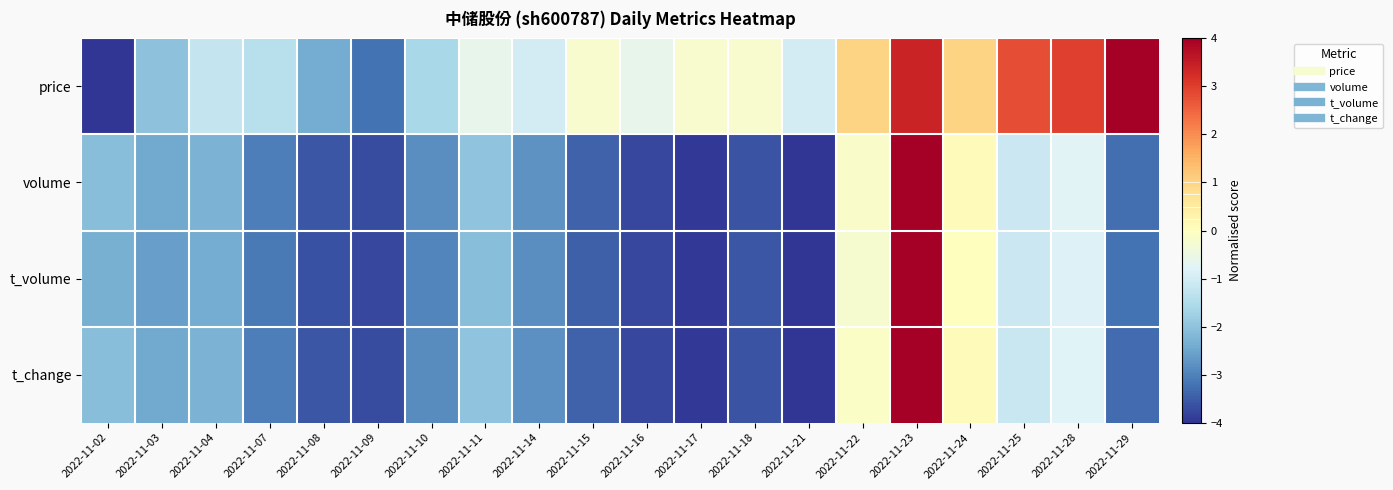

What is the total value across all series at 2022-11-04?

-8.1